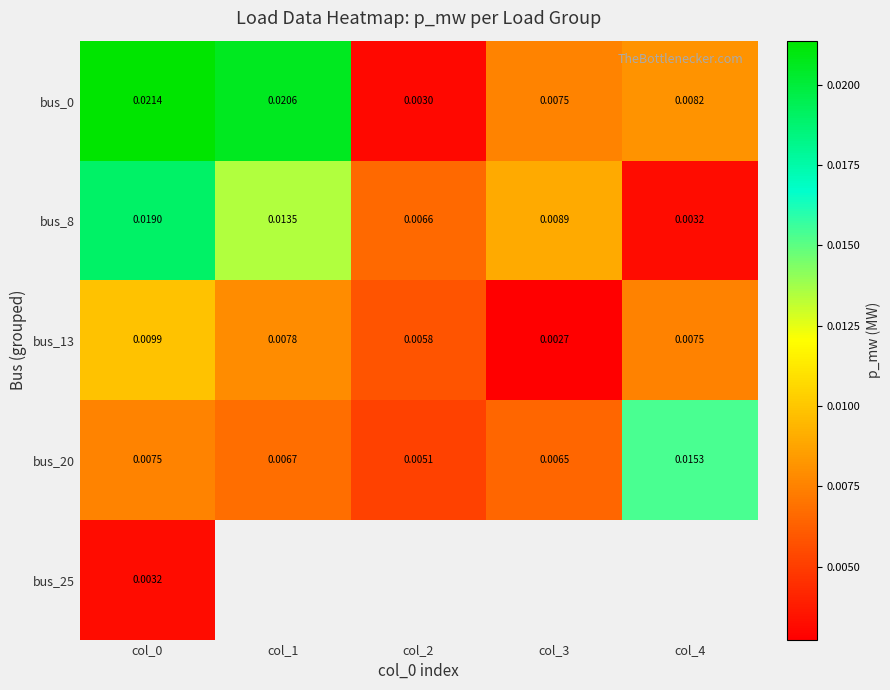

Is it true that bus_20 equals 0.0 at col_3?

True